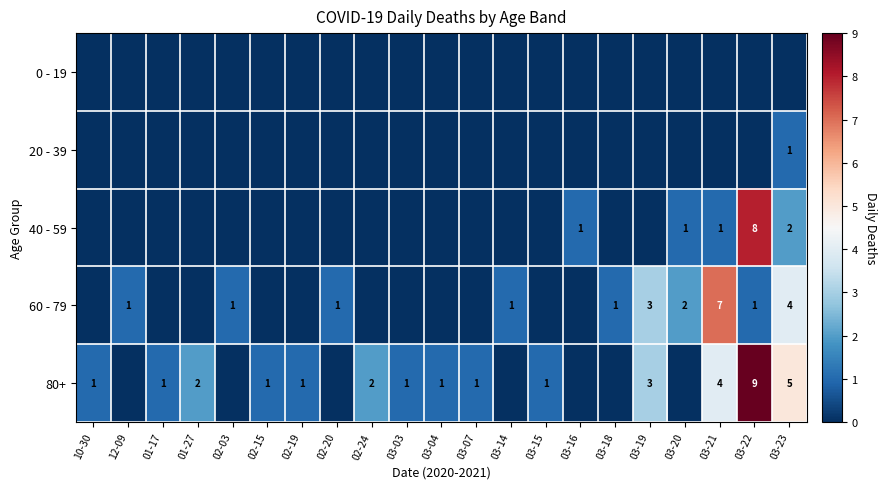

The value of 60 - 79 at 01-17 is 4. True or false?

False